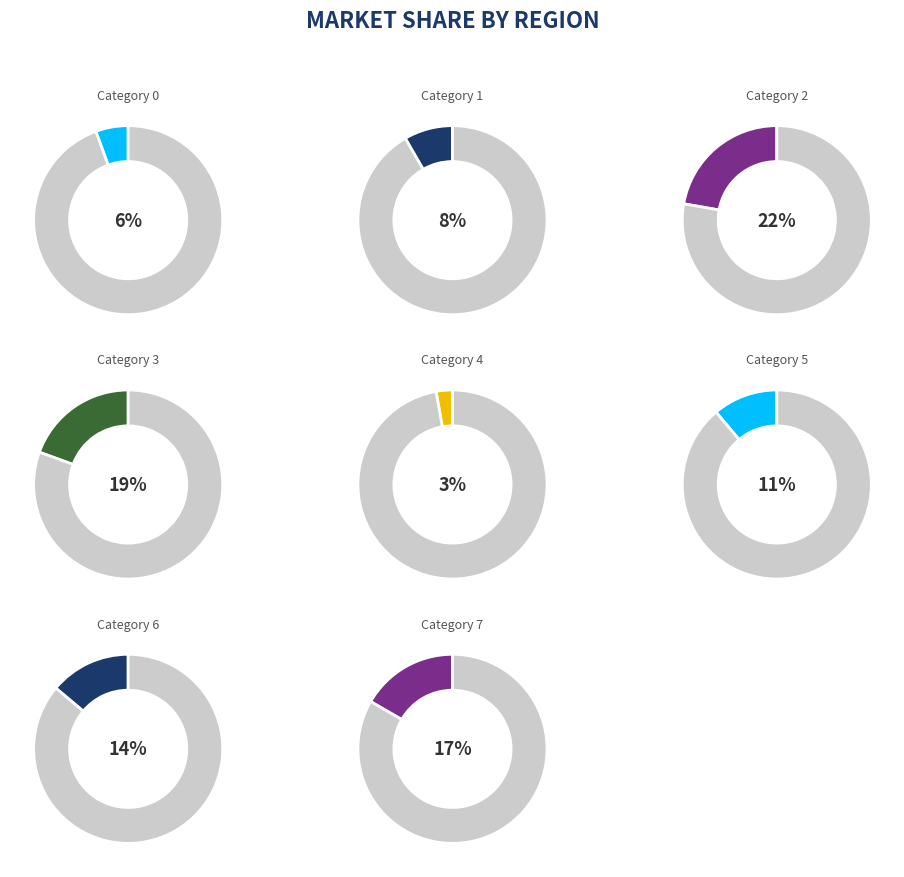

What percentage do 3 and 1 together represent?

27.8%